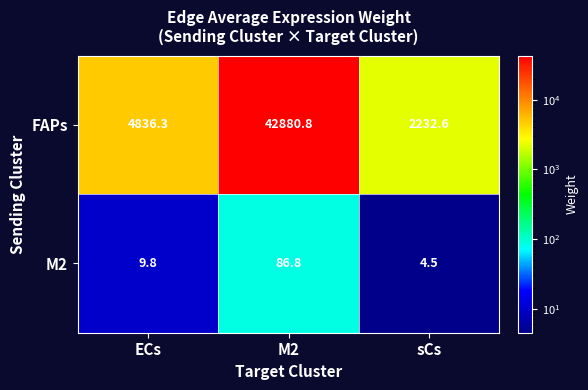

Which series has the largest range (max minus min)?

FAPs